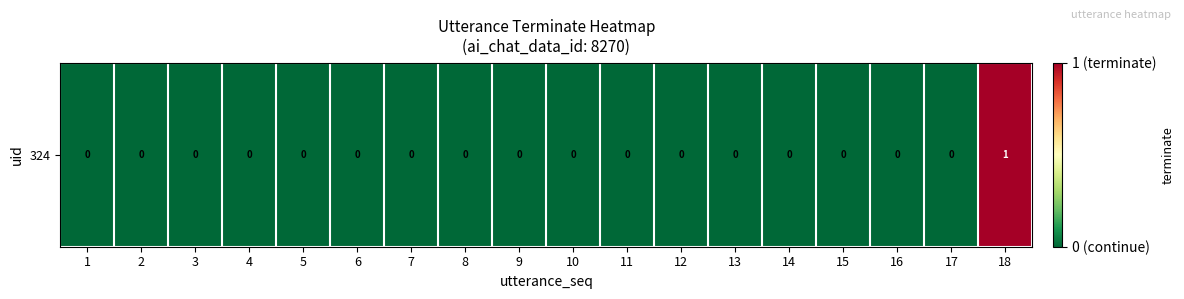

What is the sum of all values?

1